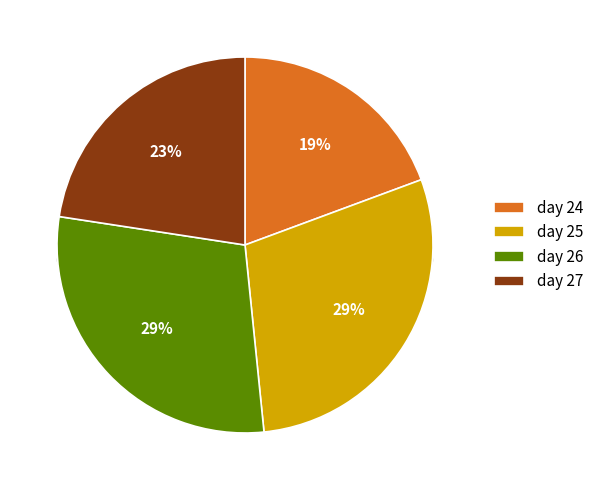

Approximately how many times larger is the value at 25 compared to 26?

1.0